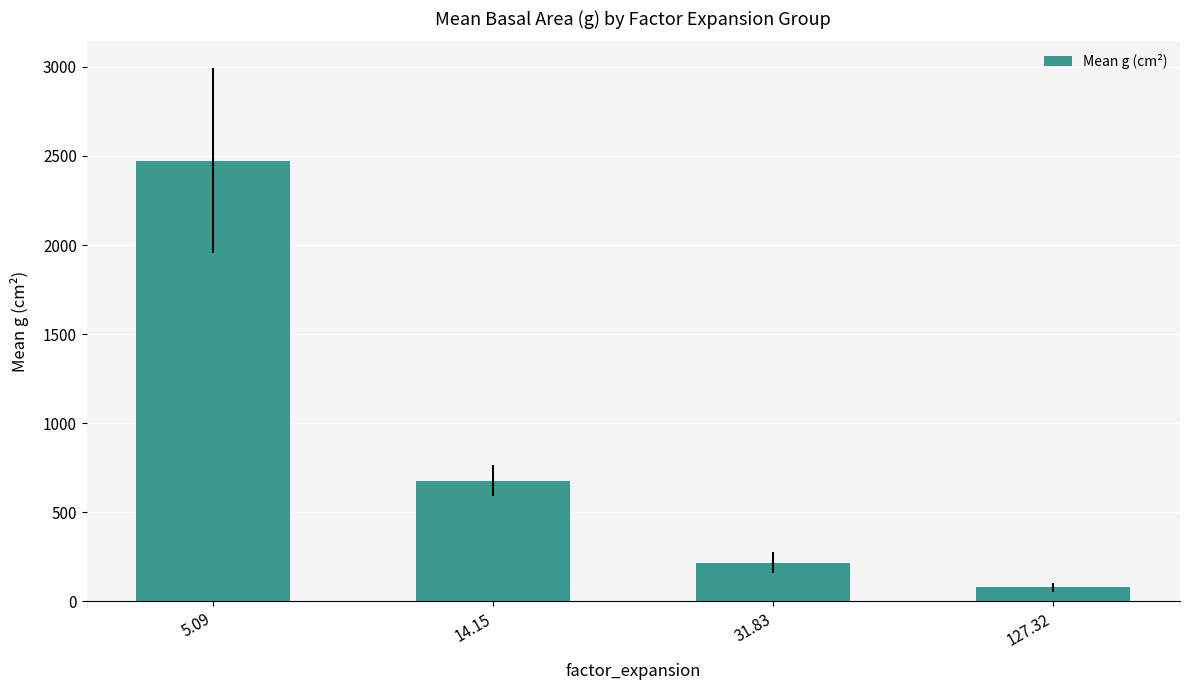

Where does the data first go above 677?

5.09